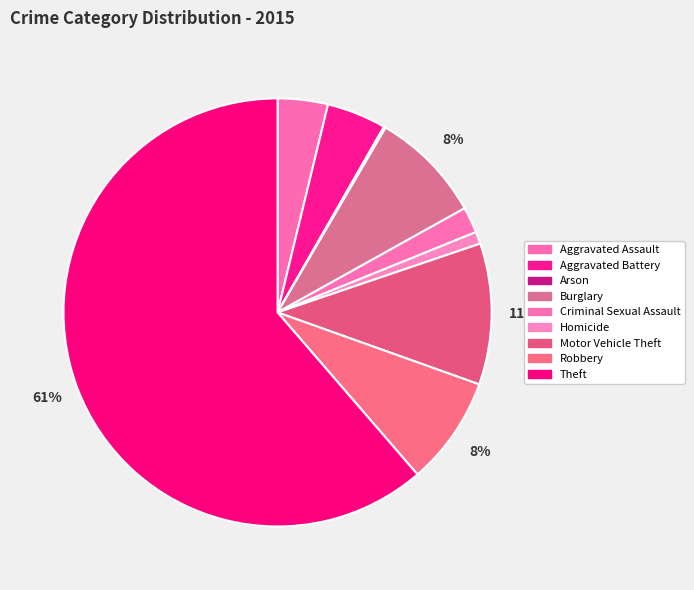

The Aggravated Battery slice represents 4% of the pie. True or false?

True